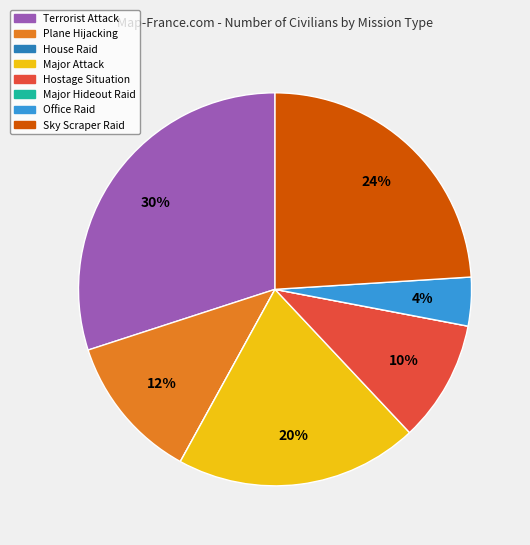

Which has a higher value, Plane Hijacking or Terrorist Attack?

Terrorist Attack